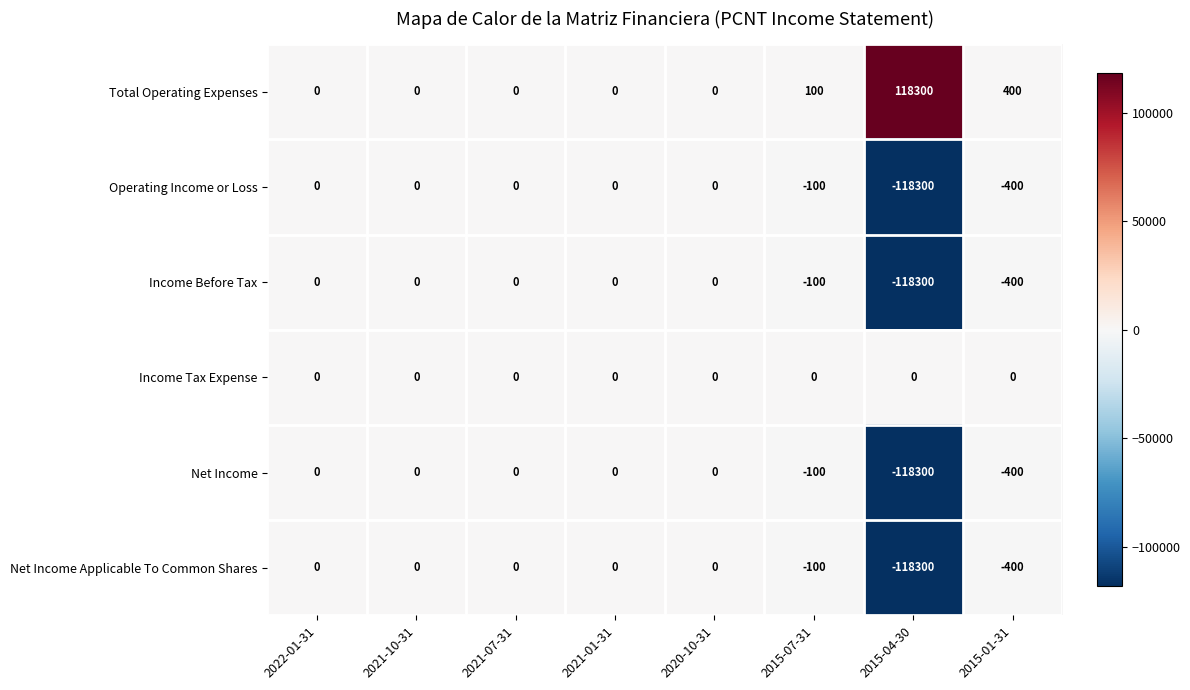

What is the difference between the highest and lowest values at 2015-04-30?

236600